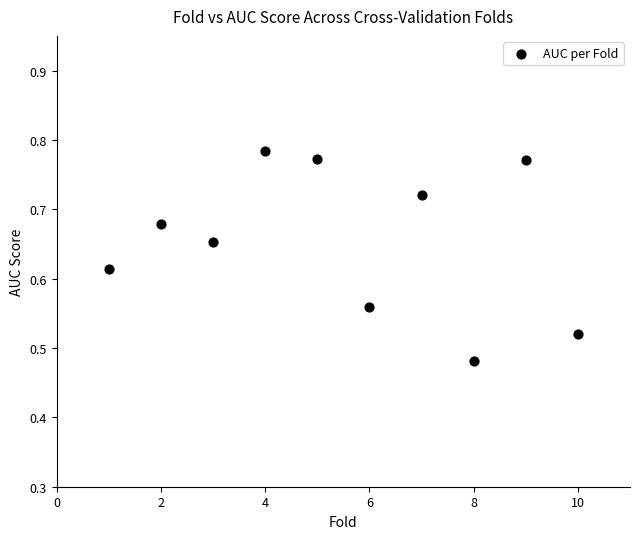

What is the range of Y values (max minus min)?

0.3